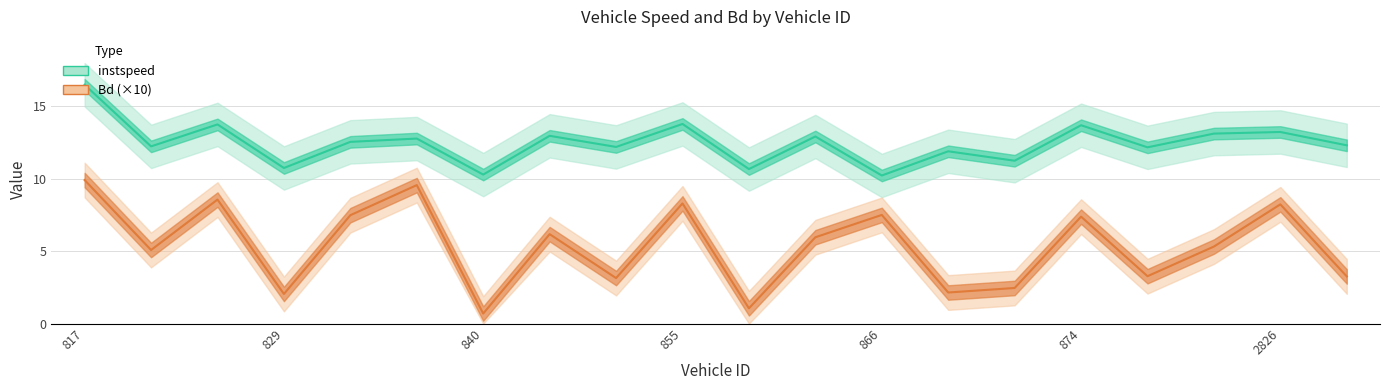

Is the value of Bd at 834 greater than the value of instspeed at 861?

No